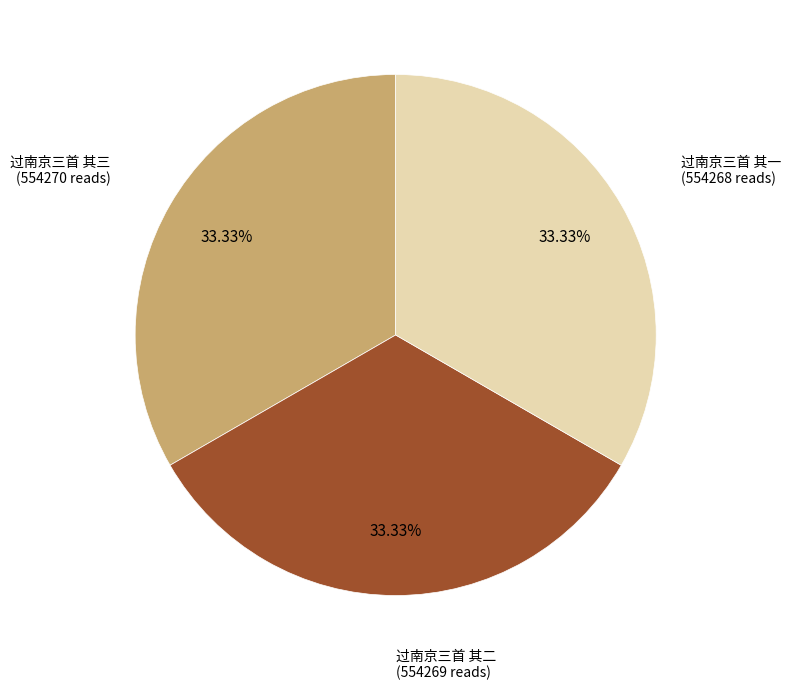

How many slices are in this pie chart?

3